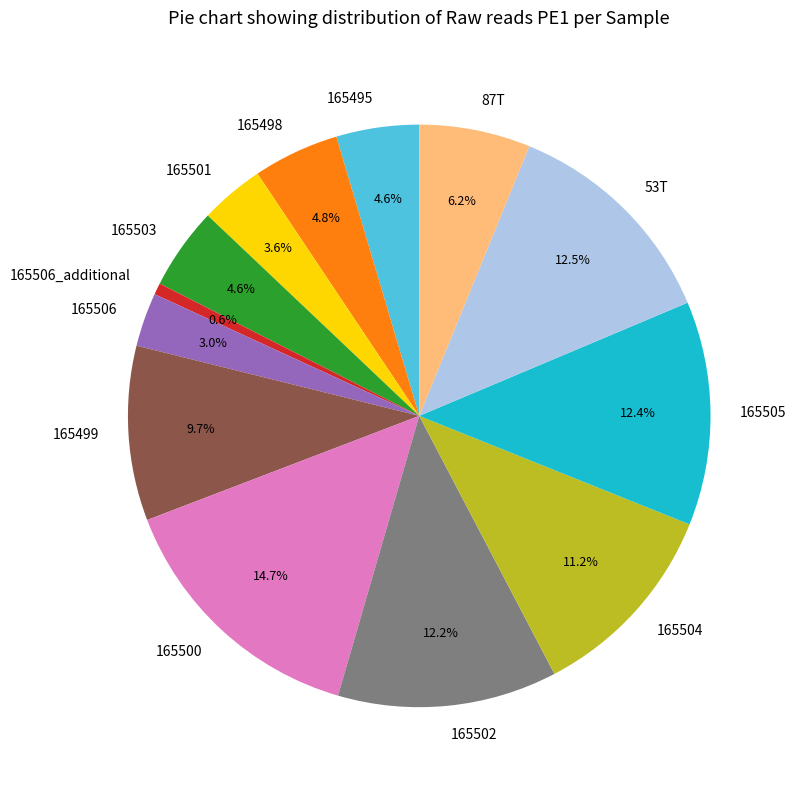

Which slice is the largest?

165500